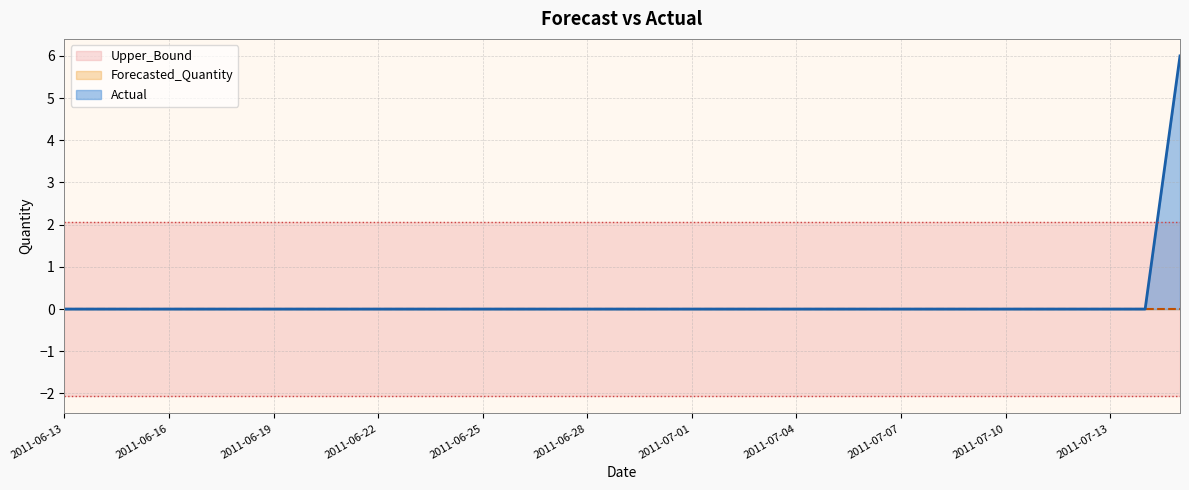

True or false: Upper_Bound and Lower_Bound cross at least once.

False